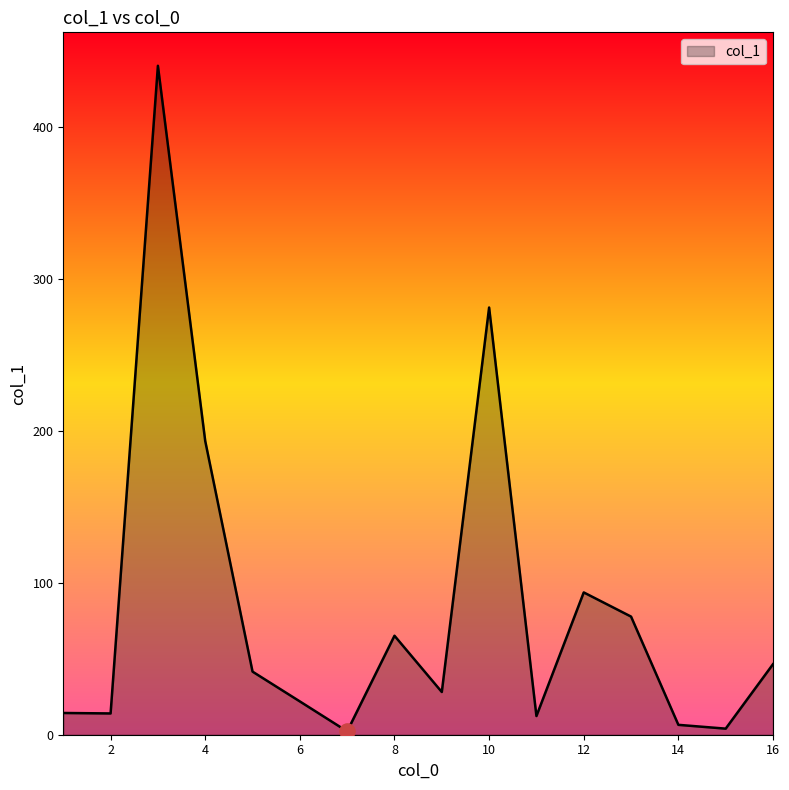

What is the maximum value shown in the chart?

440.0